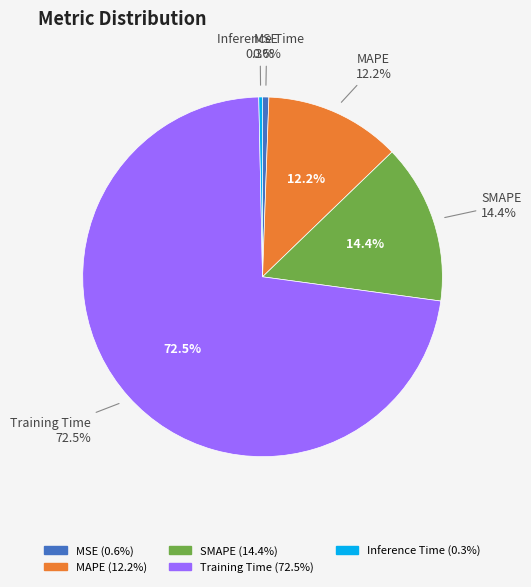

To the nearest percent, what is the difference between the Training Time and Inference Time slice percentages?

72%